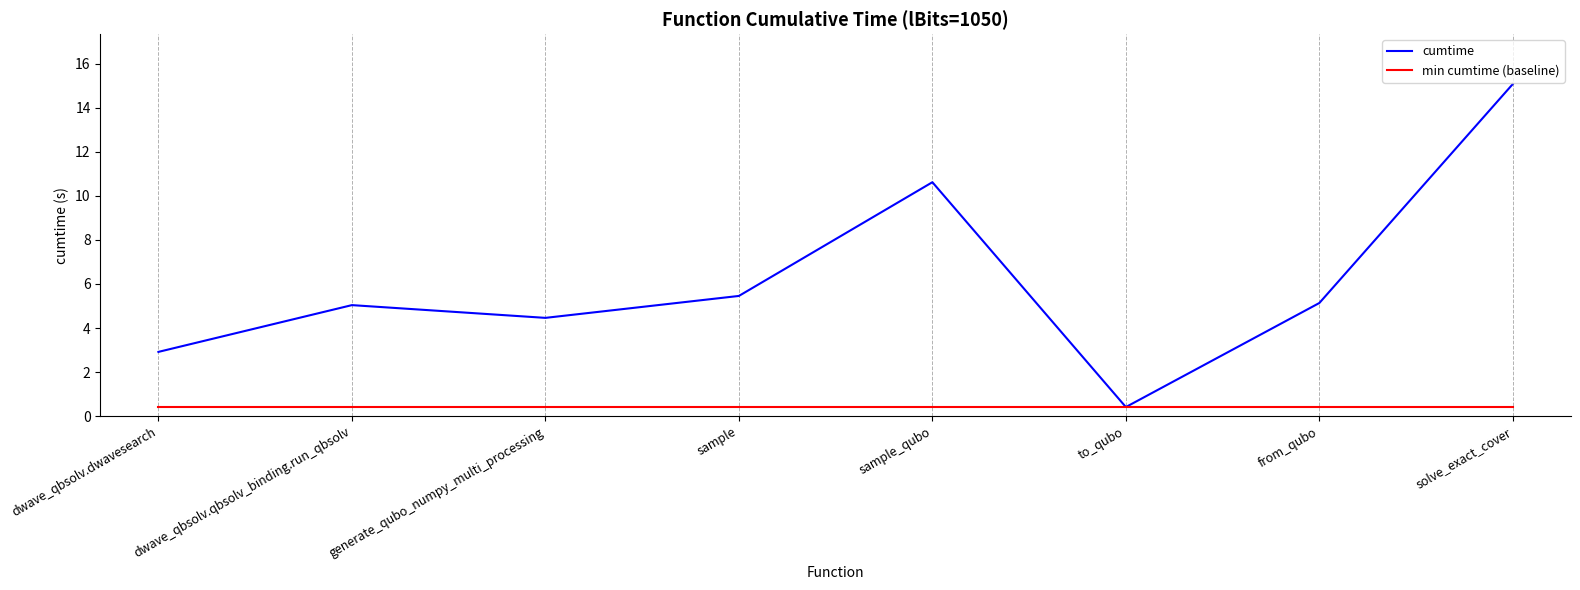

How many distinct data groups are displayed?

2